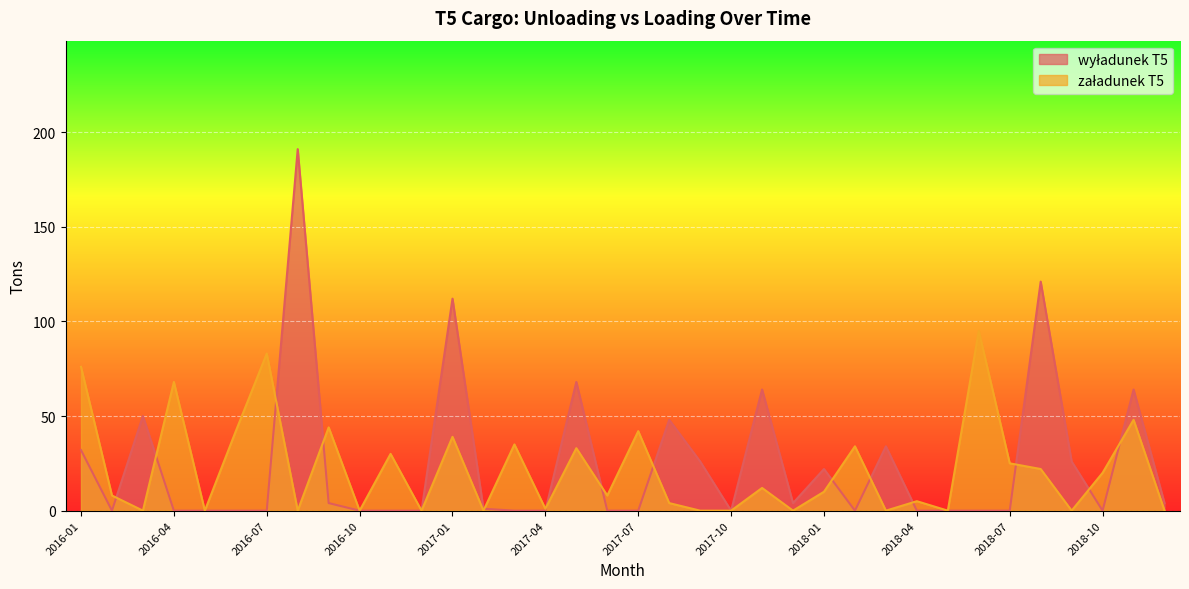

What is the label of the 19th point from the right?

2017-06